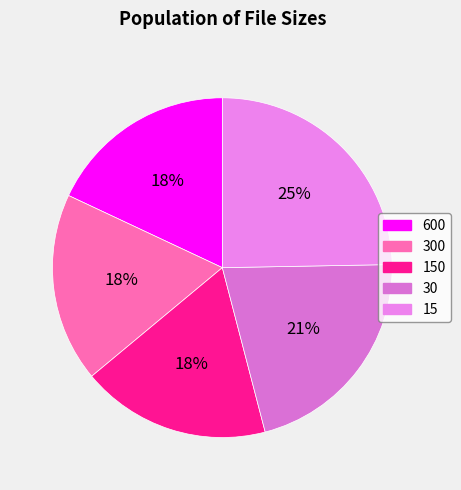

How many segments does this pie chart have?

5